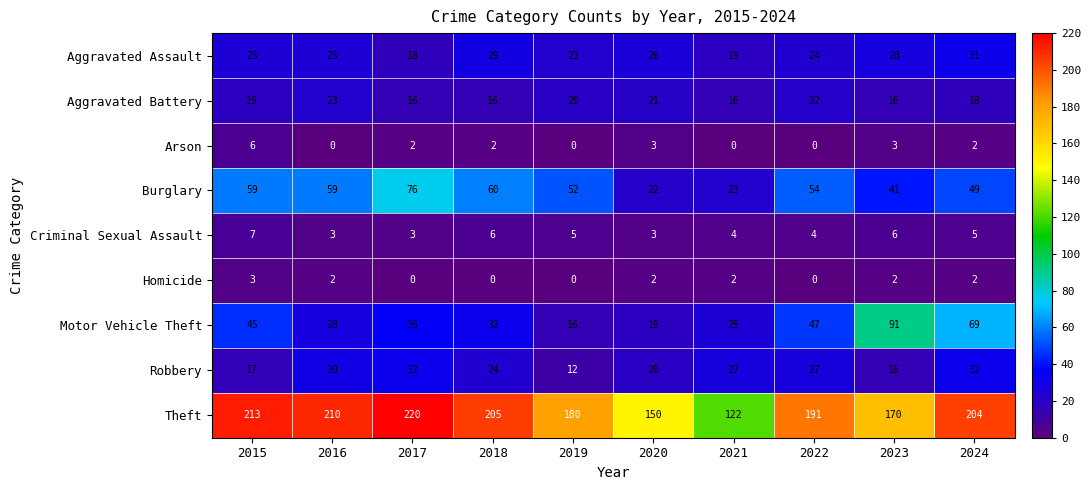

What is the difference between the Motor Vehicle Theft values at 2017 and 2018?

4